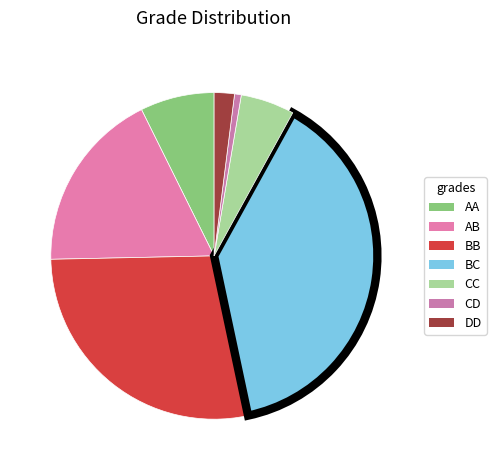

Is it true that BB is 20% of the pie?

False